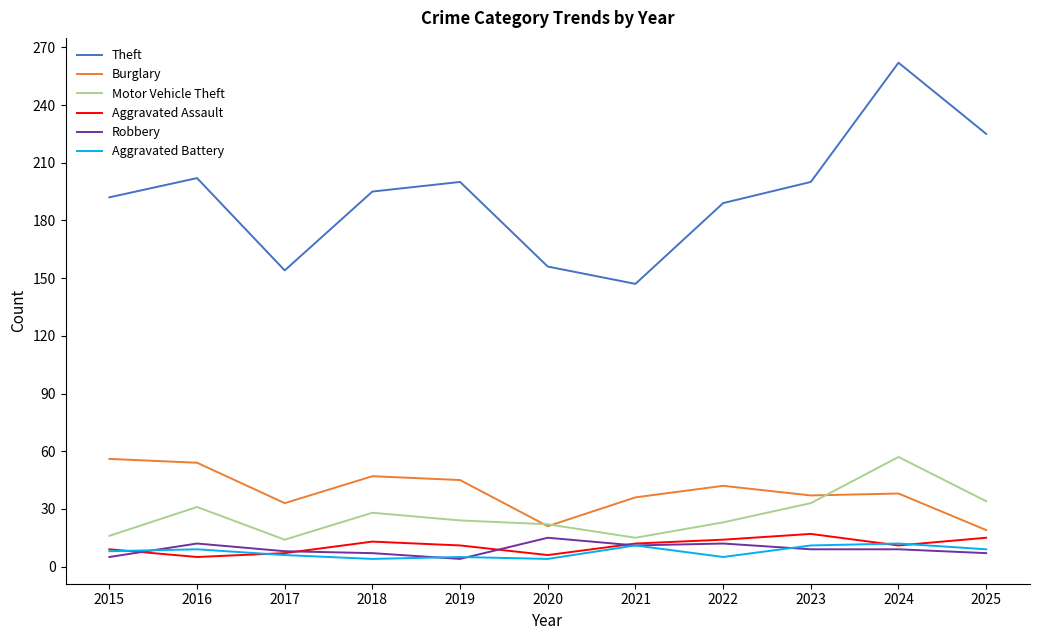

Count the number of data series in this chart.

6